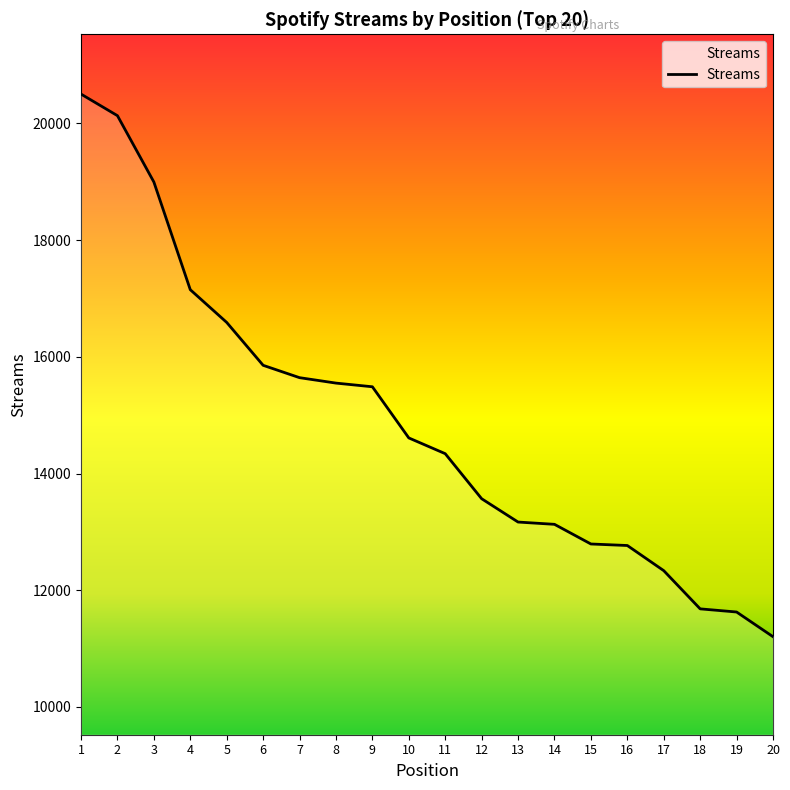

What is the difference between the values at 20 and 16?

1563